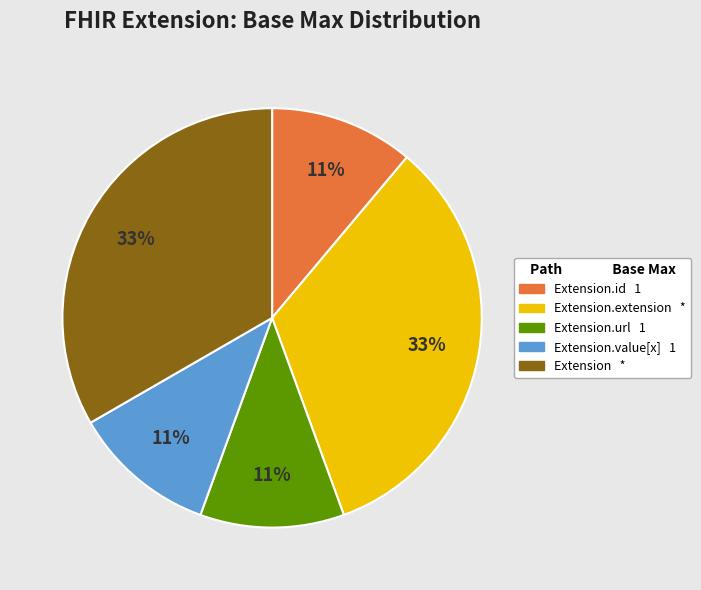

Is there any slice that represents more than half of the pie?

No